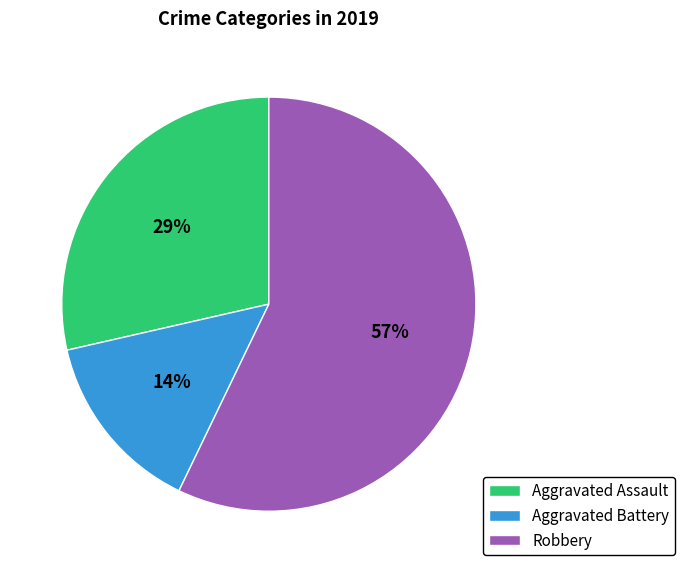

To the nearest percent, what is the average slice percentage?

33%